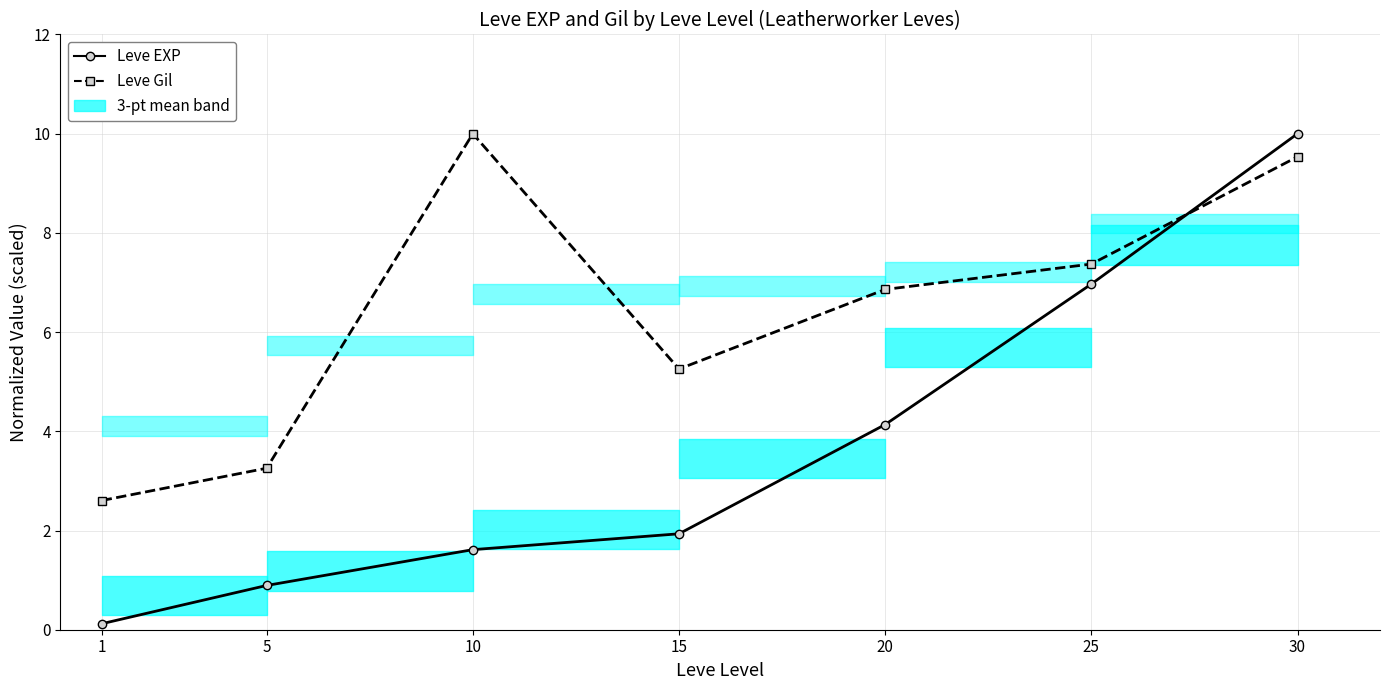

Reading right to left, list all the values displayed in this chart.

Leve EXP: 10.0	7.0	4.1	1.9	1.6	0.9	0.1
Leve Gil: 9.5	7.4	6.9	5.3	10.0	3.3	2.6